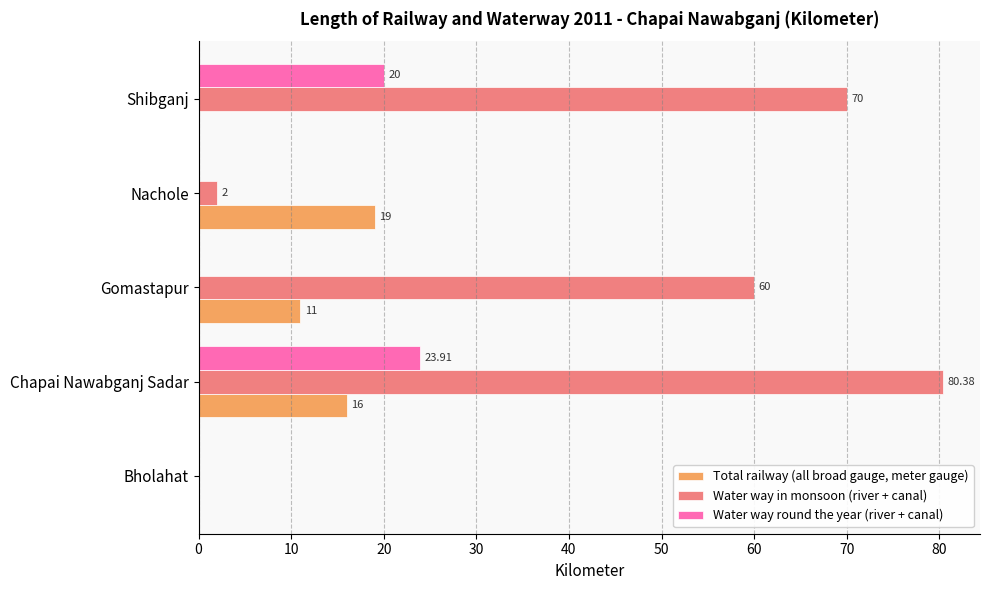

Which category has the highest value in the Total railway (all broad gauge, meter gauge) series?

Nachole